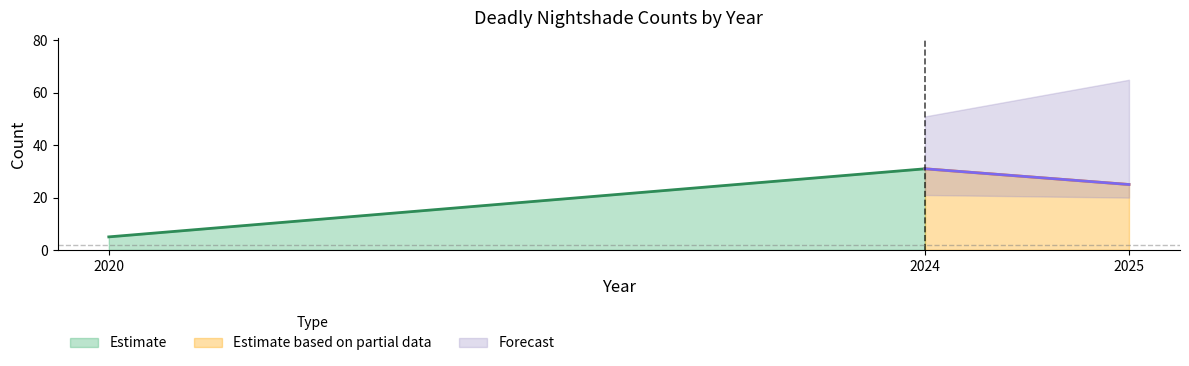

Rank the categories by value from highest to lowest.

2024, 2025, 2020